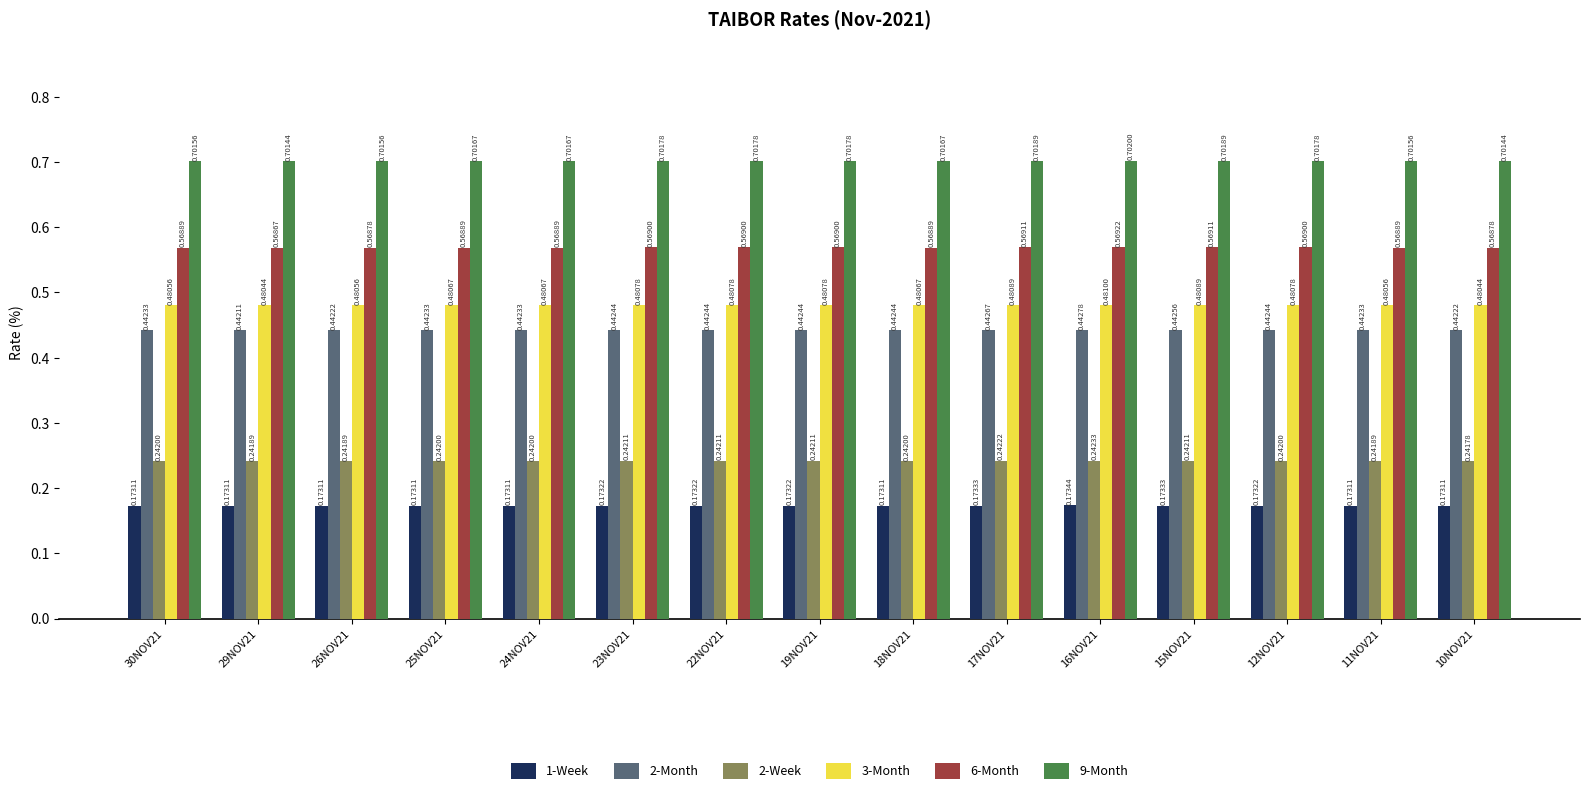

At which category is the sum across all series the highest?

16NOV21